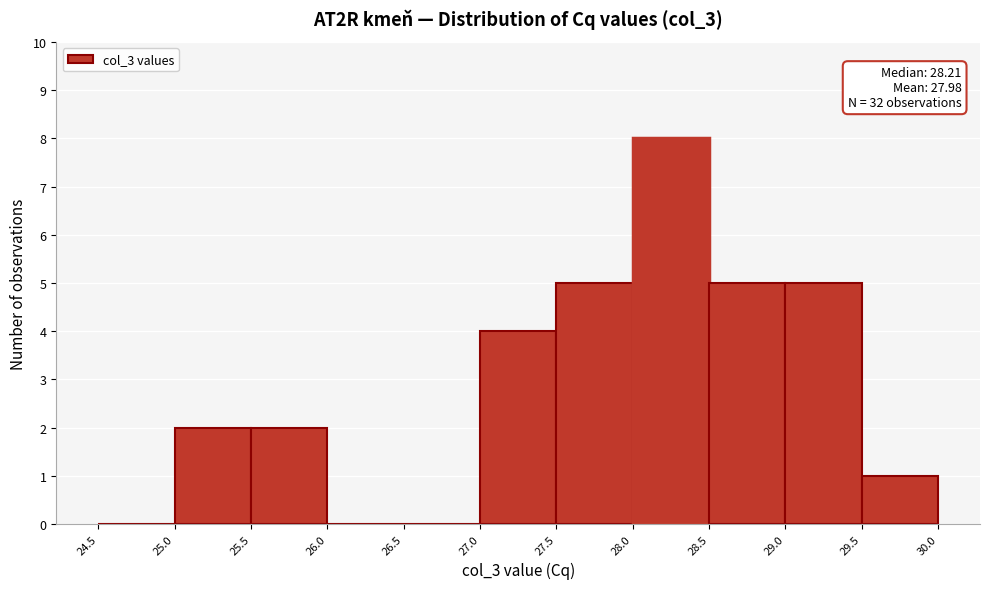

Which range on the x-axis has the tallest bar?

28.0 to 28.5